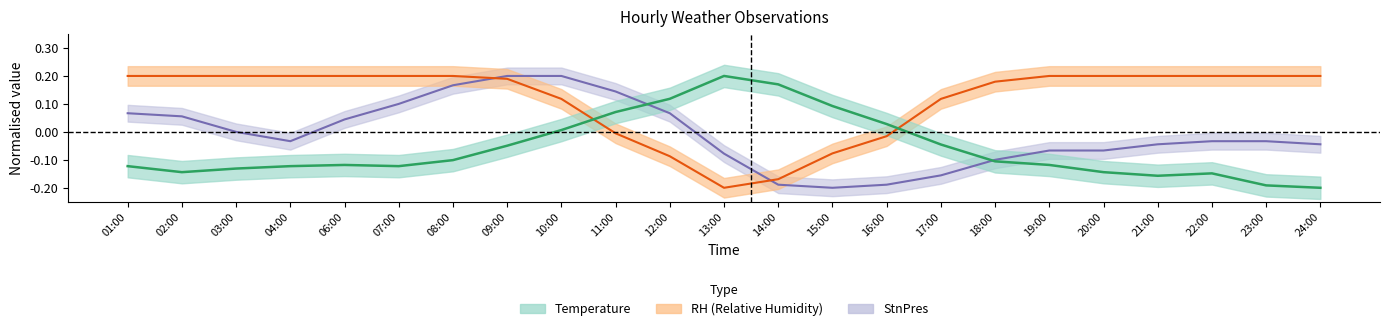

Which series has the largest total across all categories?

RH